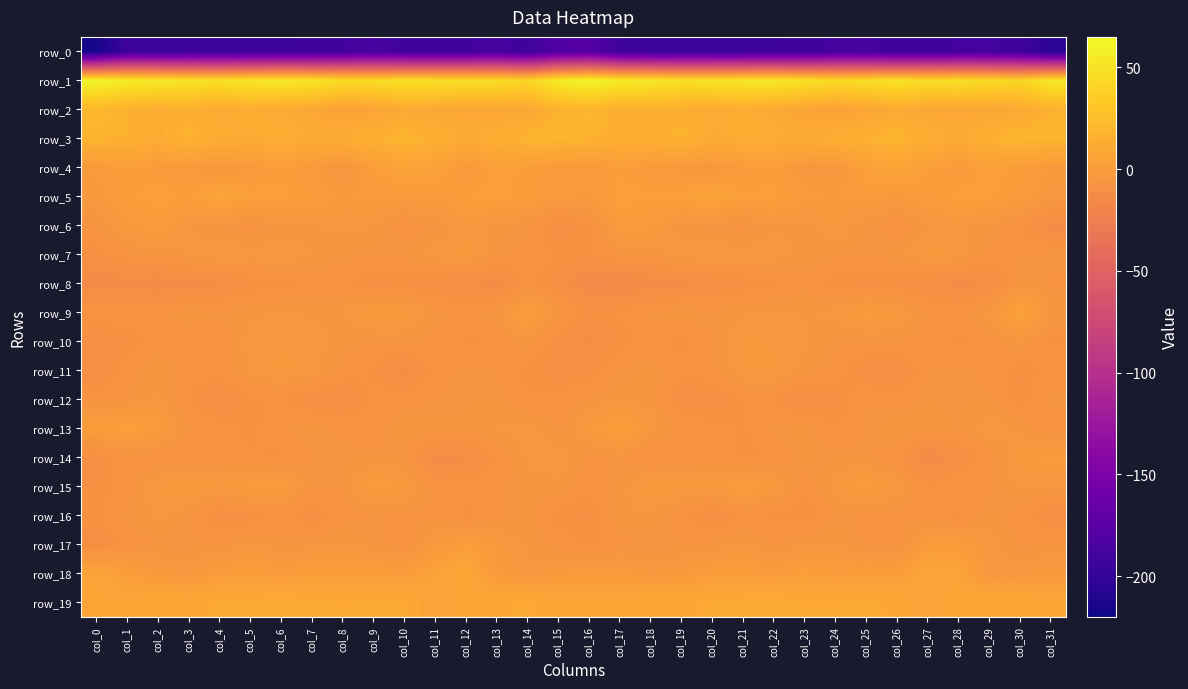

Which label corresponds to the smallest value in the chart?

col_0